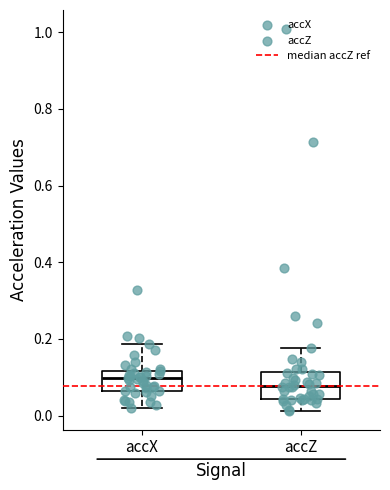

Where is the lower edge of the box for accZ on the y-axis? The values are not printed on the chart, so give them approximately, as read against the axis.

0.04